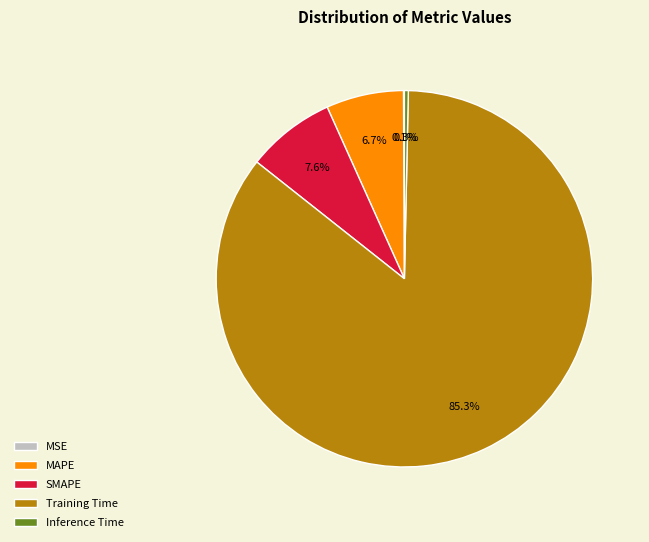

Which category has the biggest portion of the pie?

Training Time